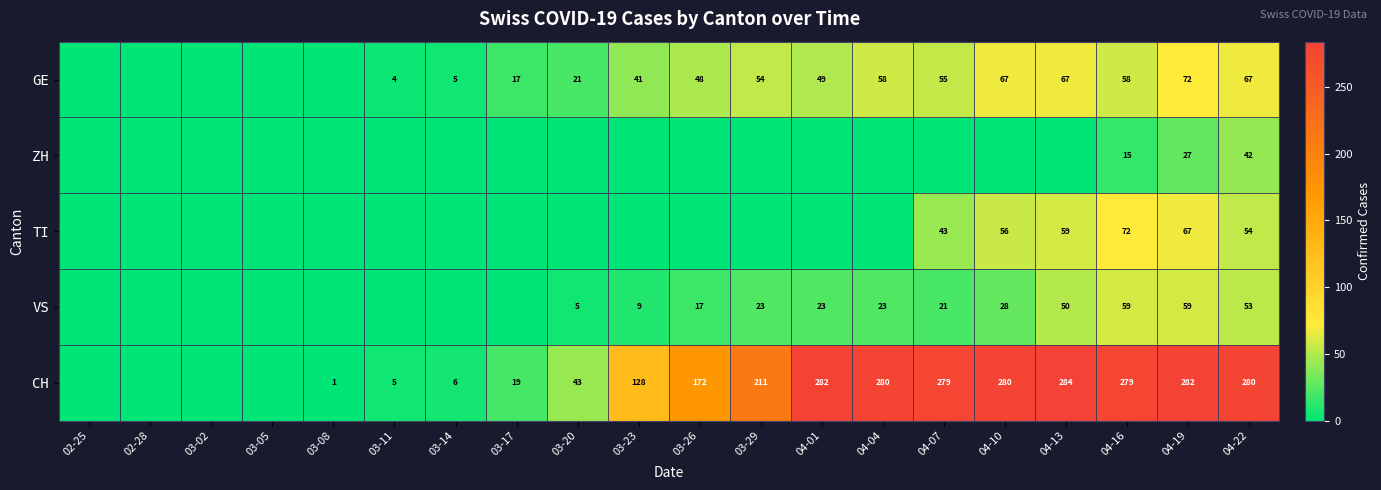

True or false: VS has a value of 28 at 04-10.

True